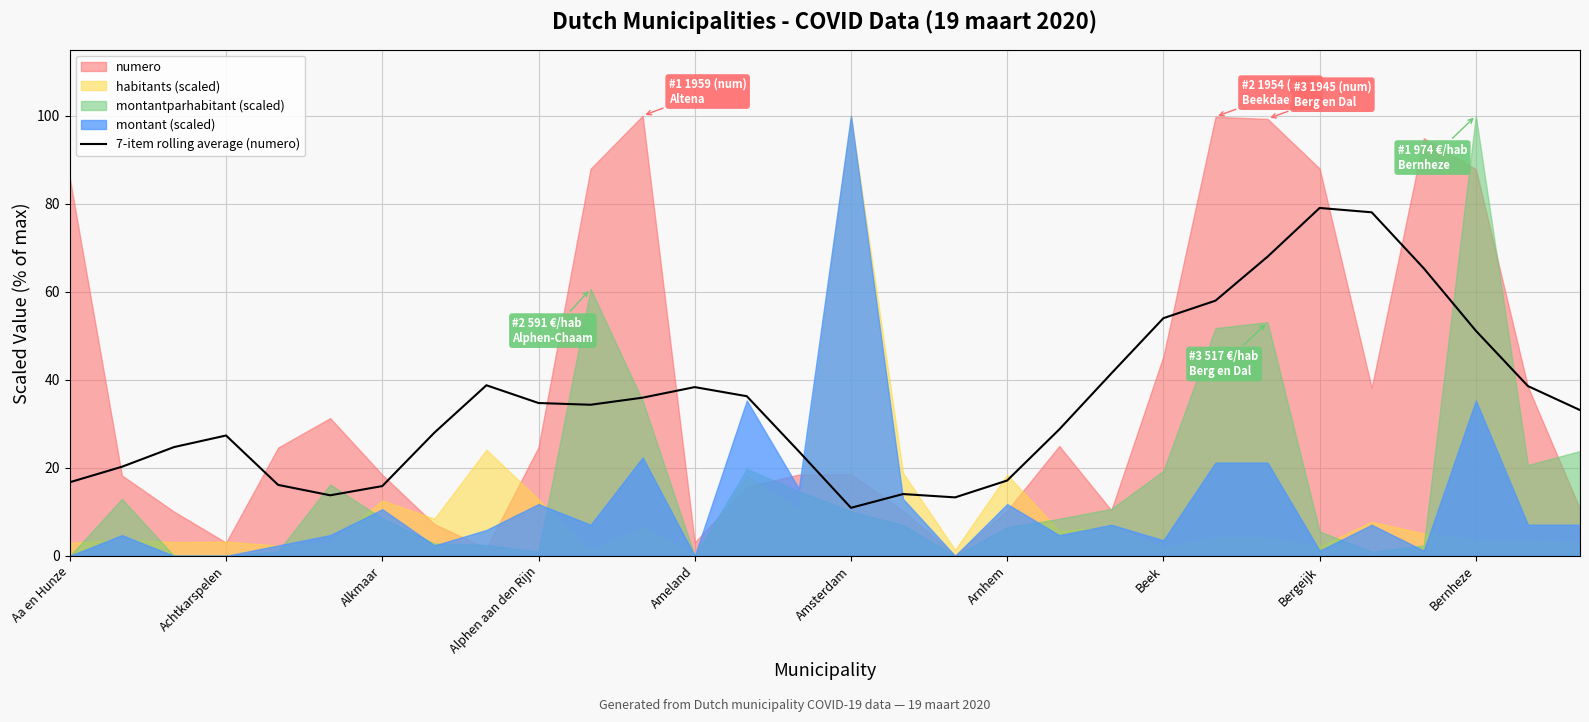

Reading right to left, transcribe all the data shown in this chart.

33.1	38.6	51.1	65.3	78.1	79.0	68.0	58.0	54.0	41.4	28.7	17.1	13.3	14.0	10.9	23.7	36.3	38.3	35.9	34.3	34.7	38.8	28.0	15.9	13.8	16.1	27.3	24.7	20.2	16.7